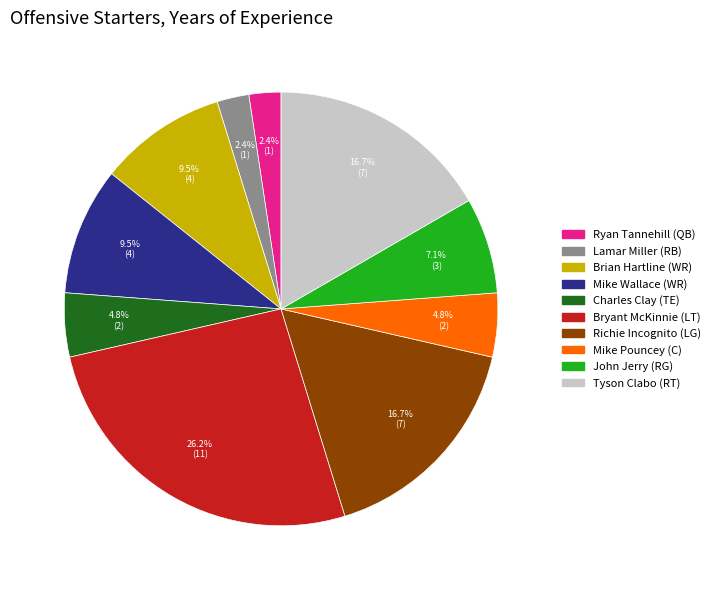

Is there any slice that represents more than half of the pie?

No